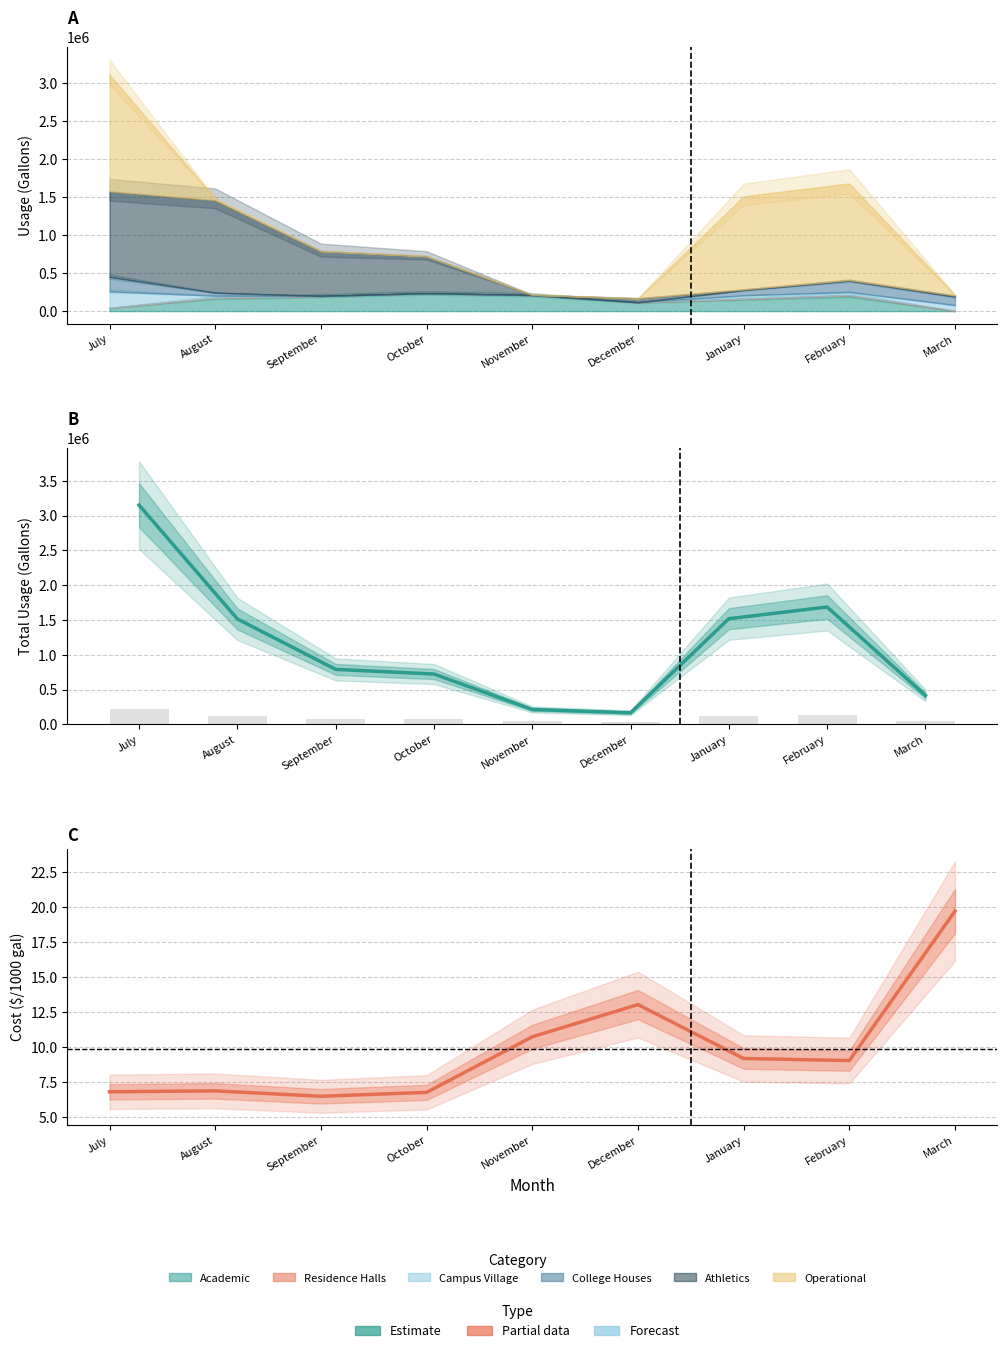

Are the bars grouped side by side (vs. stacked)?

Yes